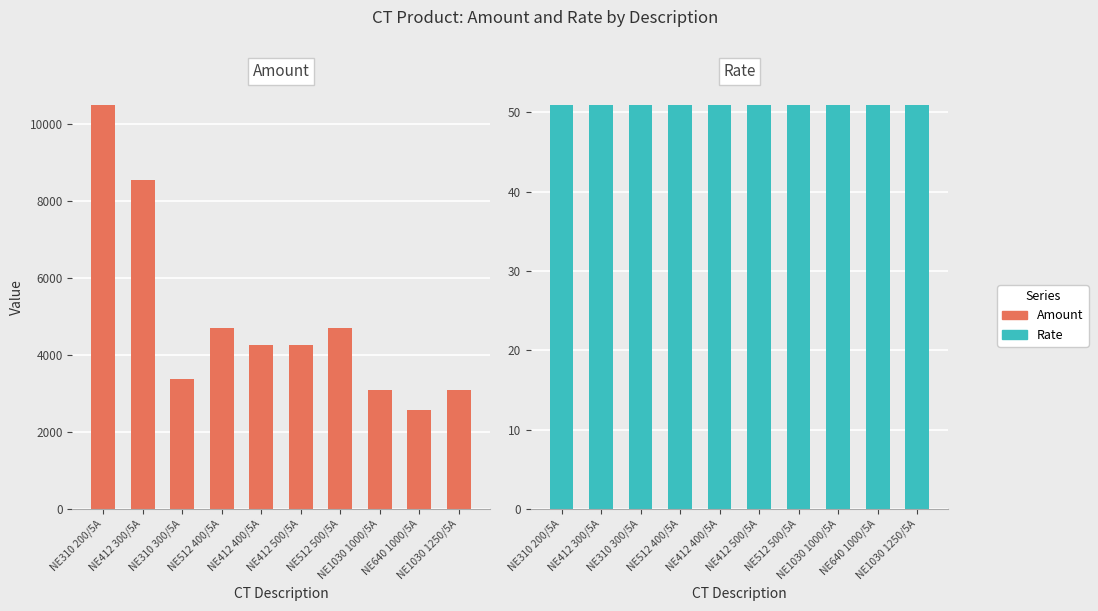

What is the sum of all Amount values?

49068.6